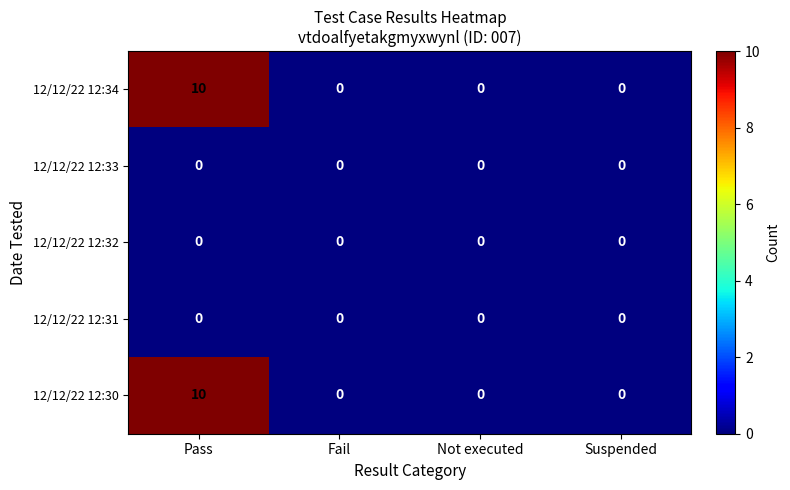

At which category is the sum across all series the highest?

Pass